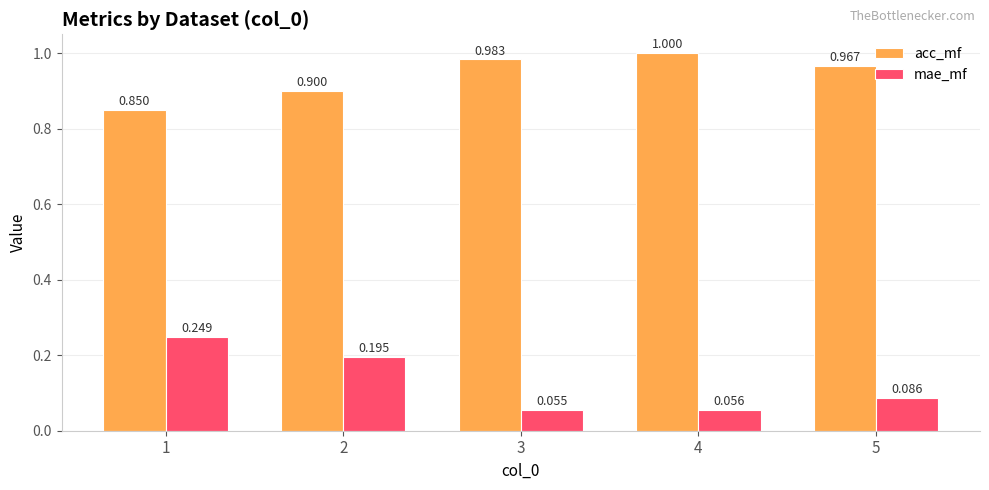

Which series has the widest spread of values?

mae_mf